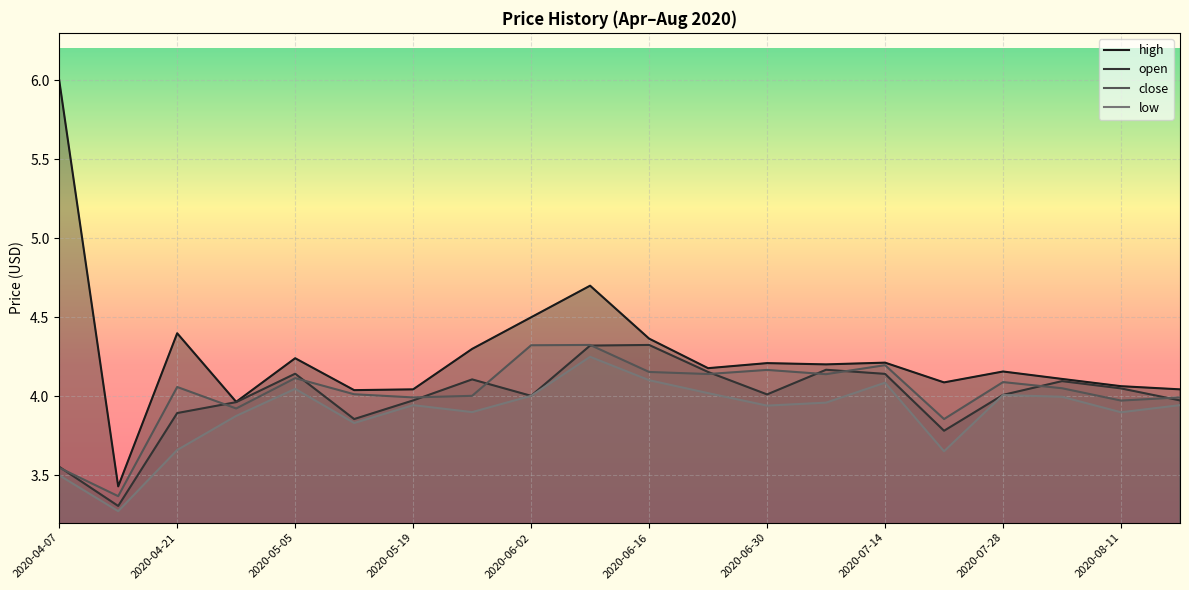

Which series has the widest spread of values?

high